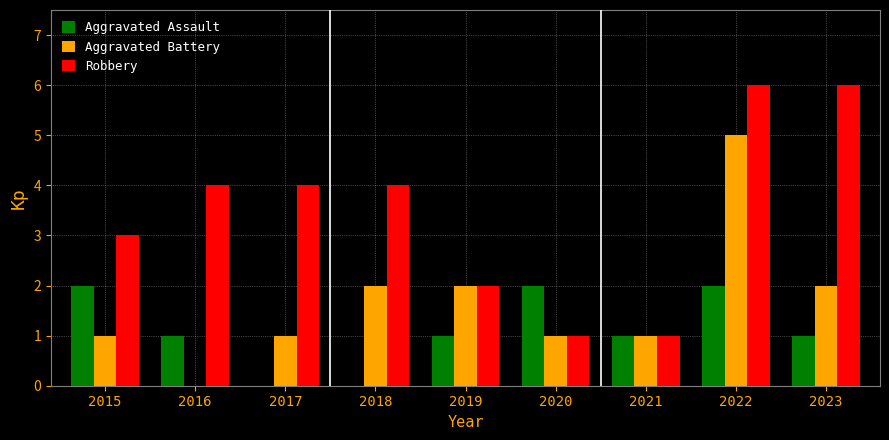

What is the sum of all Aggravated Battery values?

15